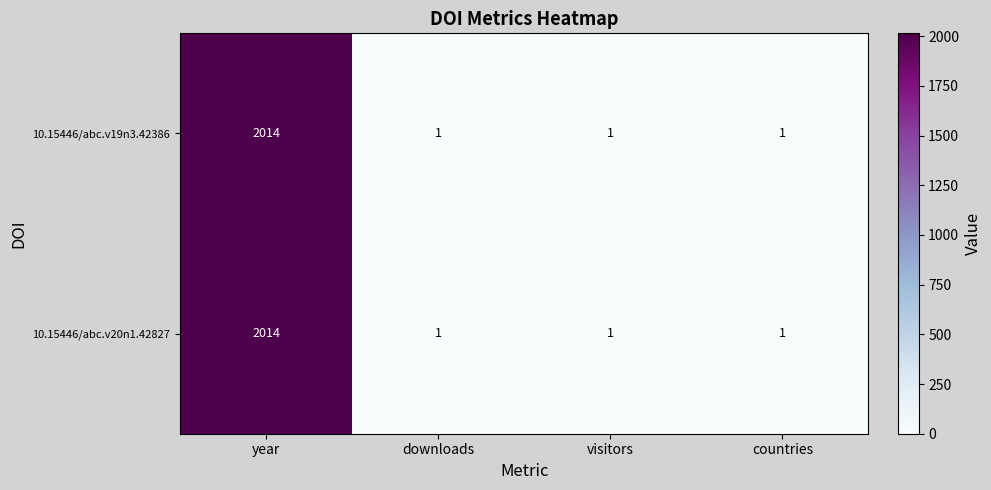

The 10.15446/abc.v20n1.42827 series shows 1 at visitors. True or false?

True